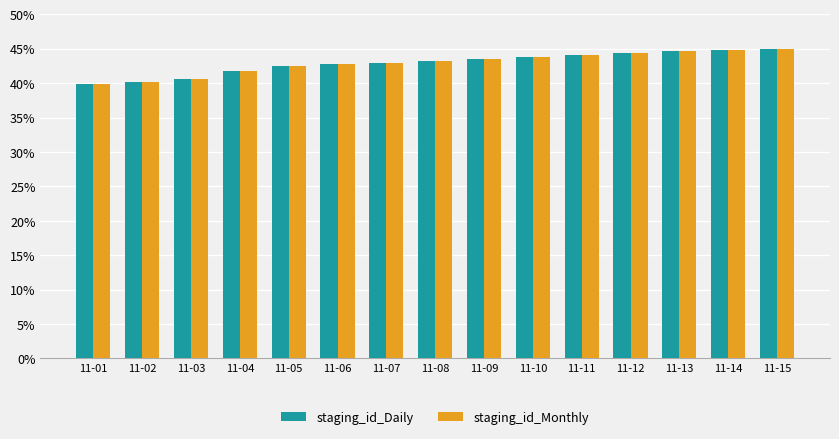

What is the sum of all staging_id_Monthly values?

644.1